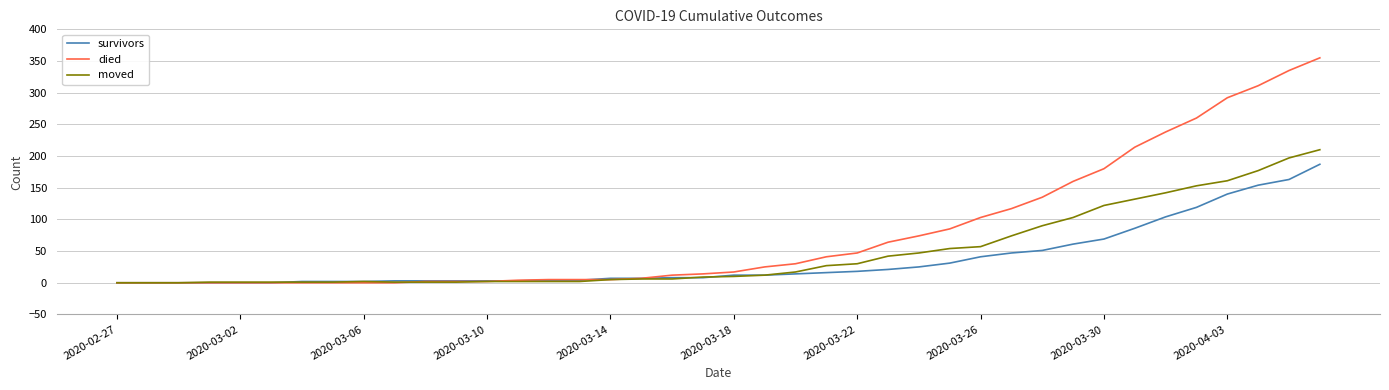

Which series has the largest total across all categories?

died